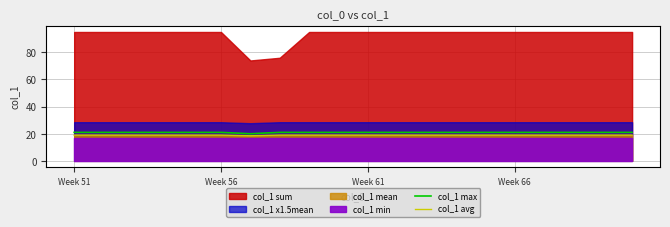

True or false: col_1 avg and col_1 max intersect in this chart.

False